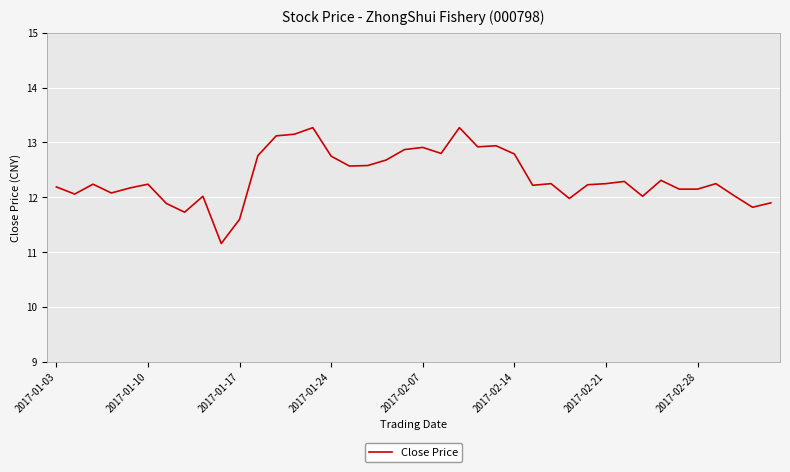

What is the smallest value displayed?

11.2